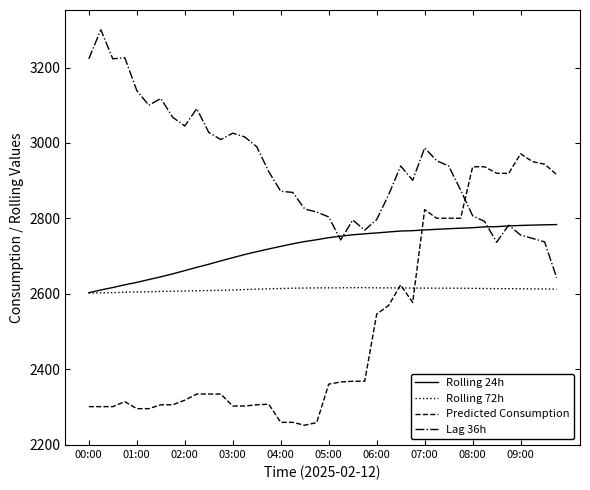

What is the lowest value of the Predicted Consumption series?

2252.0